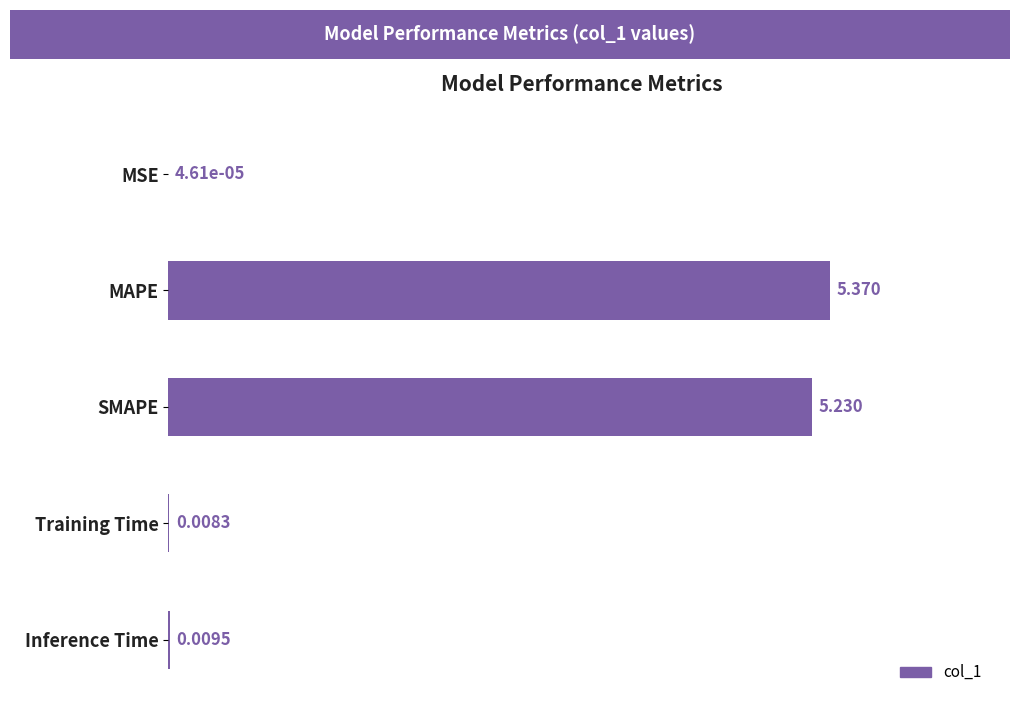

Which label corresponds to the largest value in the chart?

MAPE